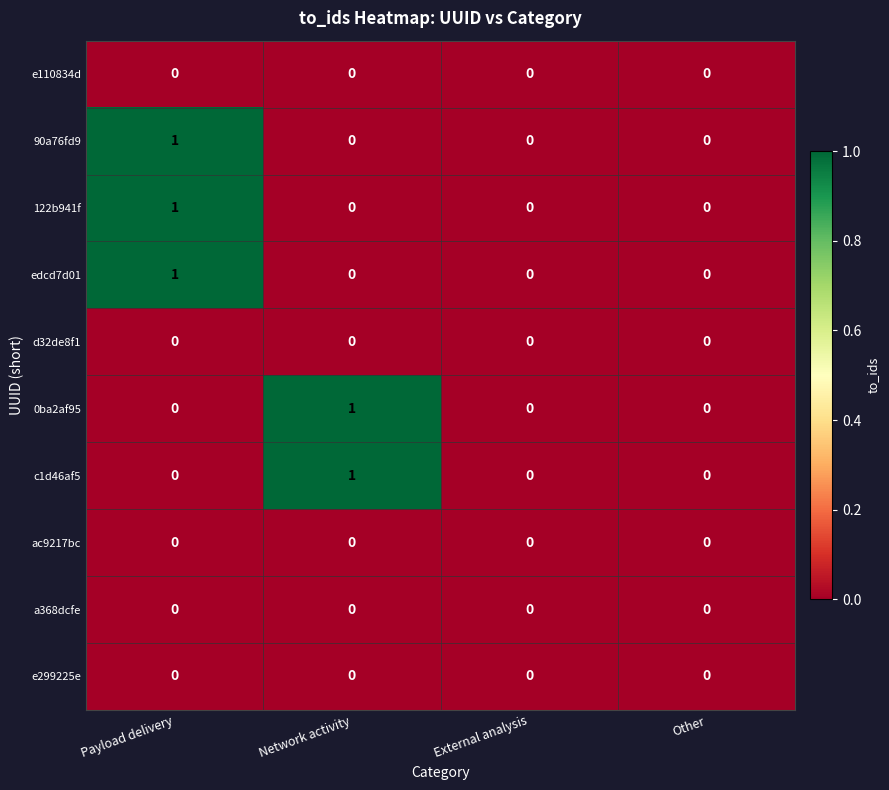

At which category is the sum across all series the highest?

Payload delivery